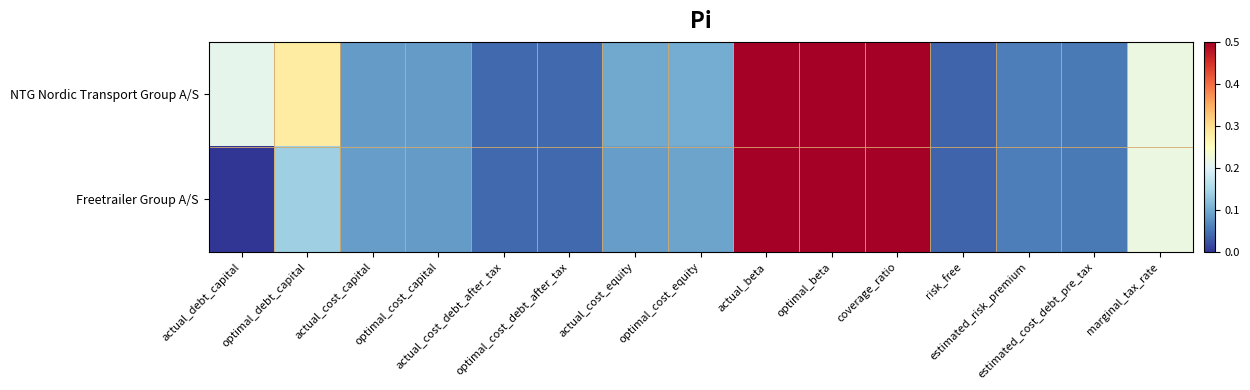

List the series in order of their peak value, lowest first.

NTG Nordic Transport Group A/S, Freetrailer Group A/S